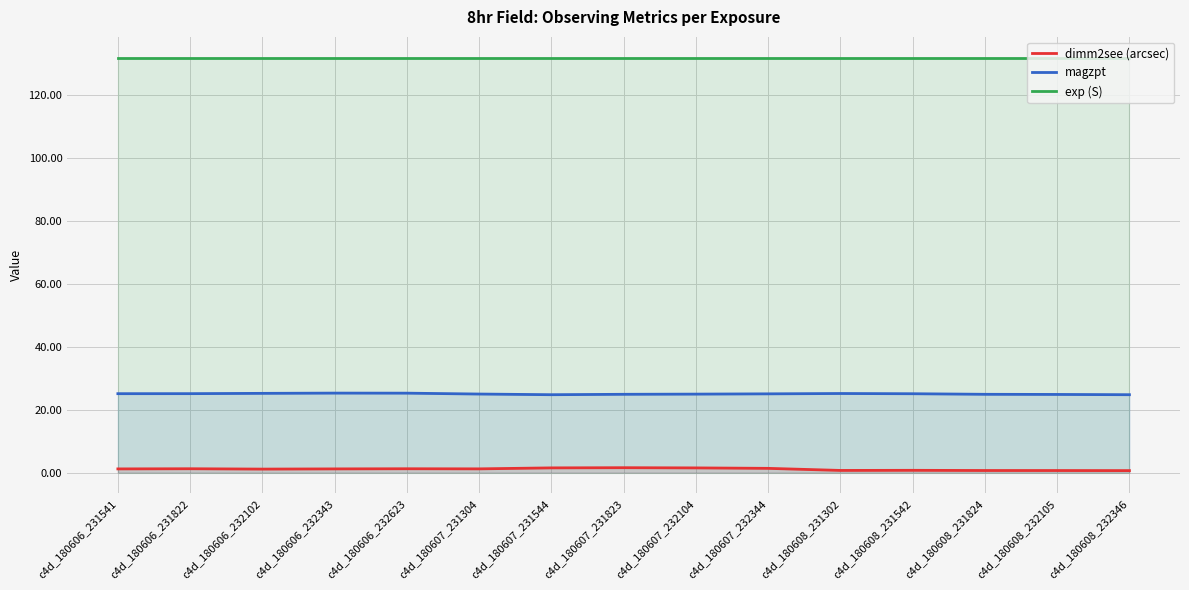

True or false: dimm2see (arcsec) and exp (S) intersect in this chart.

False